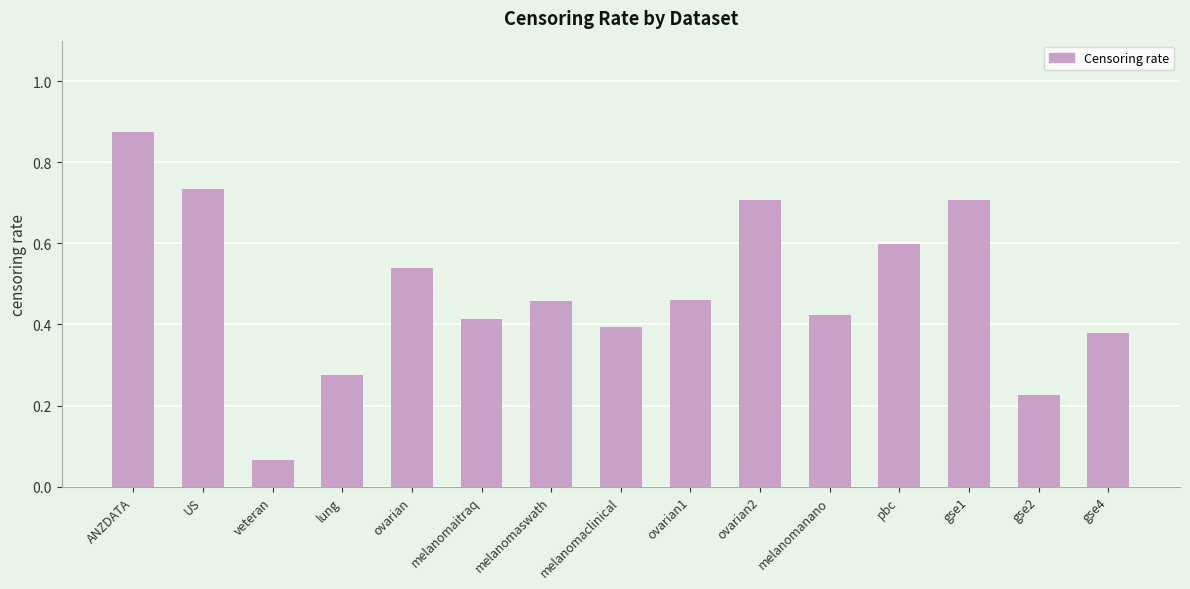

The chart shows a value of 0.0 at veteran. True or false?

False